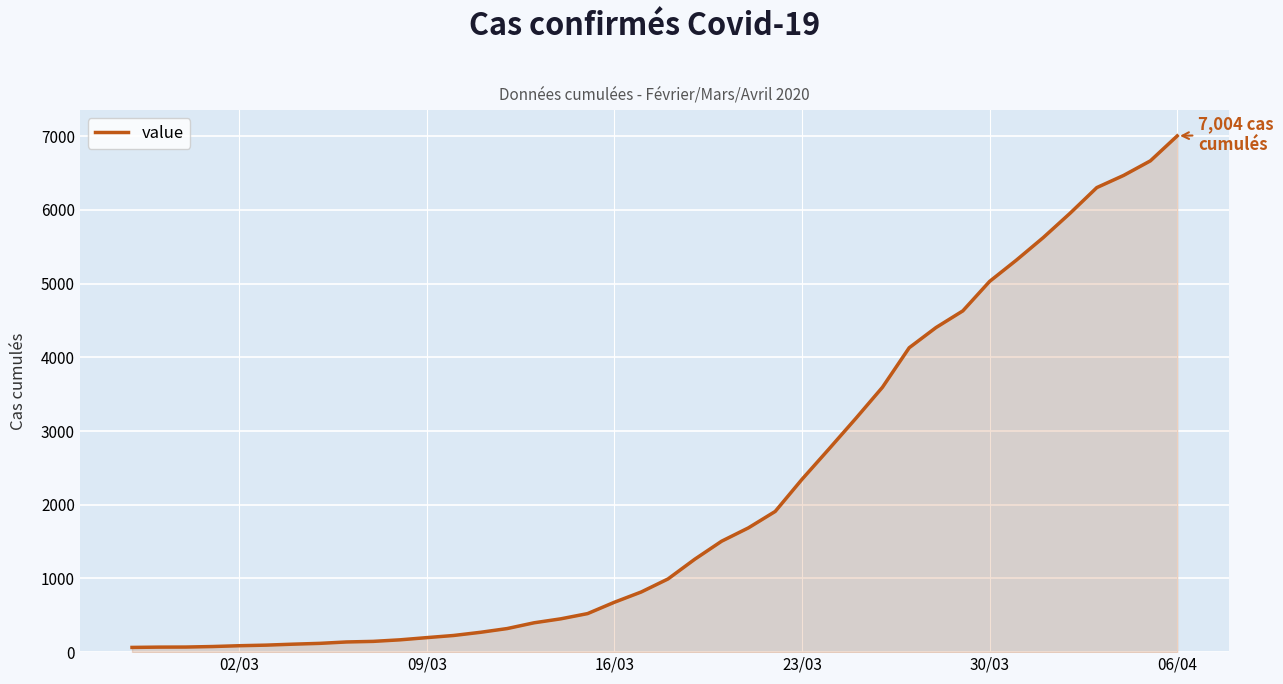

What is the difference between the maximum and minimum values?

6940